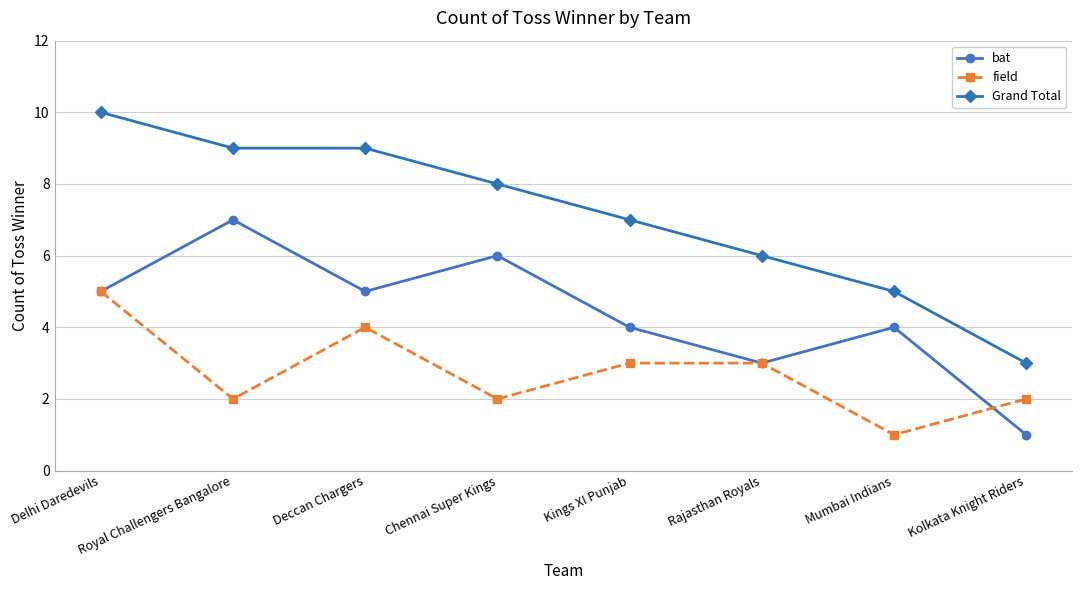

Which label corresponds to the largest value in the chart?

Delhi Daredevils